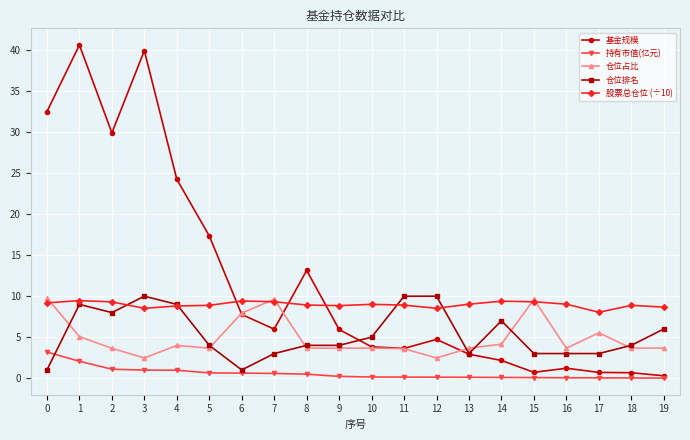

What are all the series names shown in the legend?

基金规模, 持有市值(亿元), 仓位占比, 仓位排名, 股票总仓位 (÷10)